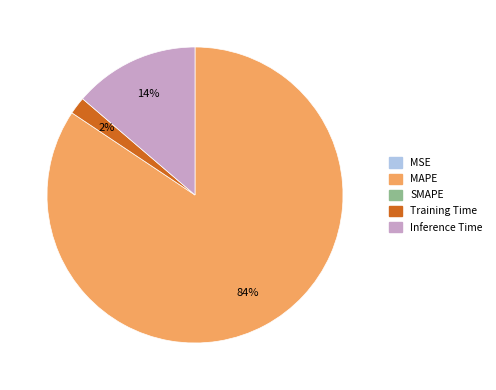

Does any single category account for the majority?

Yes